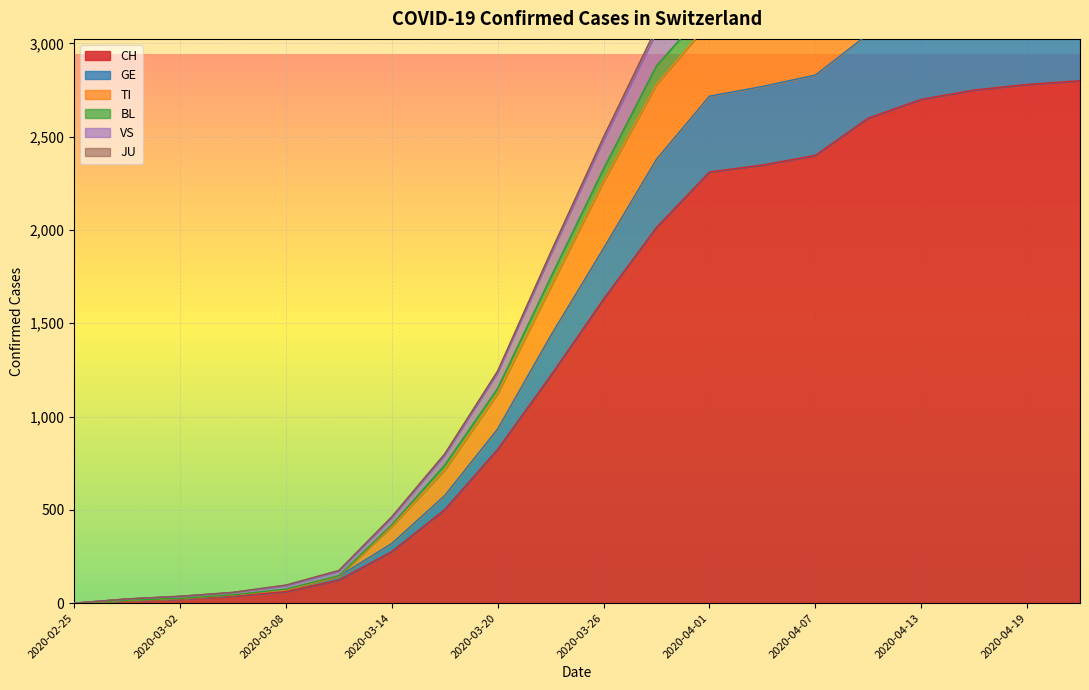

What position from the right is 2020-03-17?

13